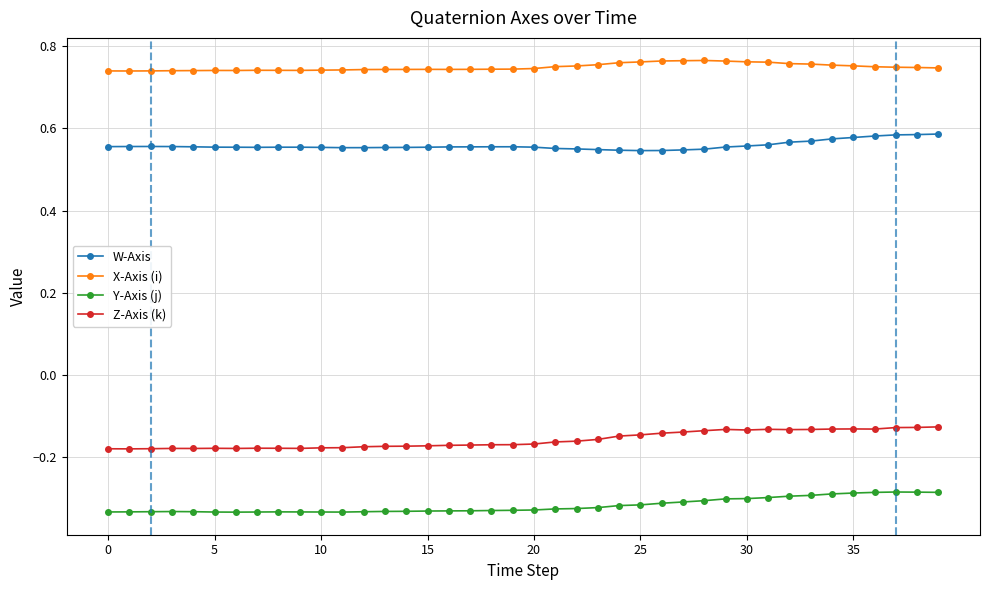

True or false: Z-Axis (k) and W-Axis intersect in this chart.

False